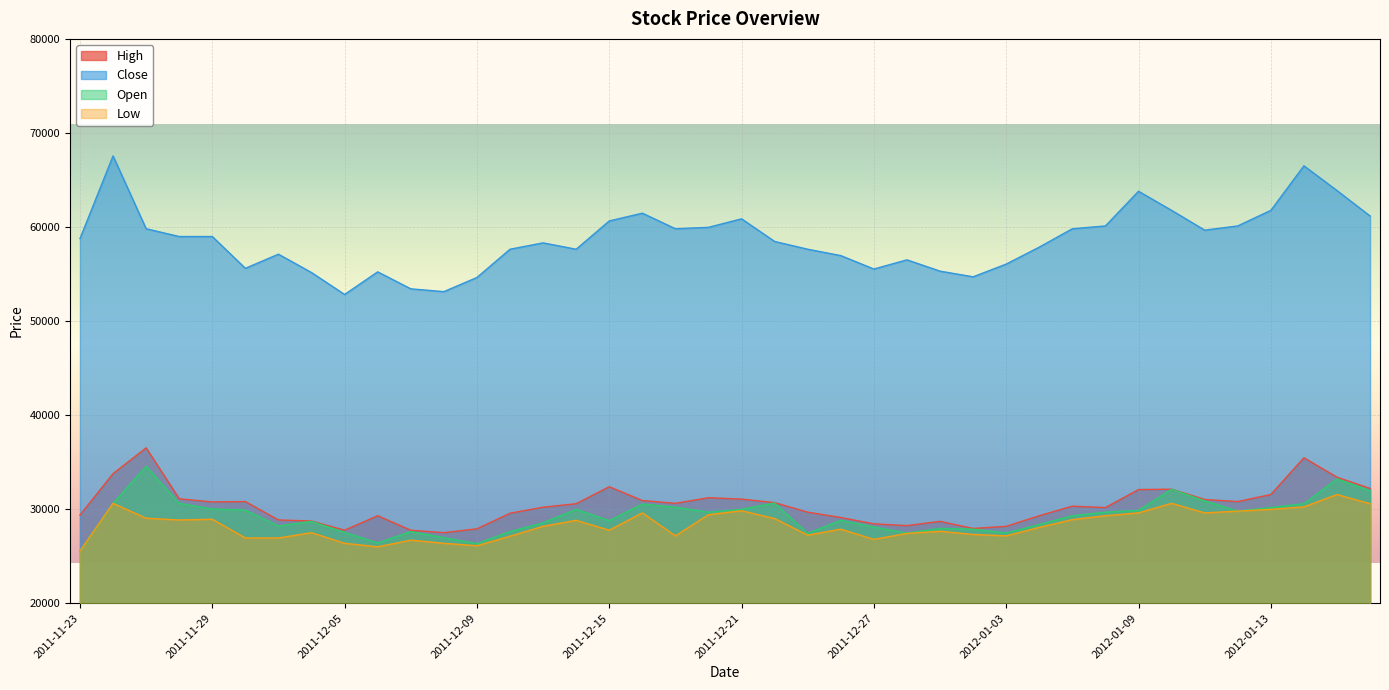

What is the value of the Close point at the 37th from the left?

61771